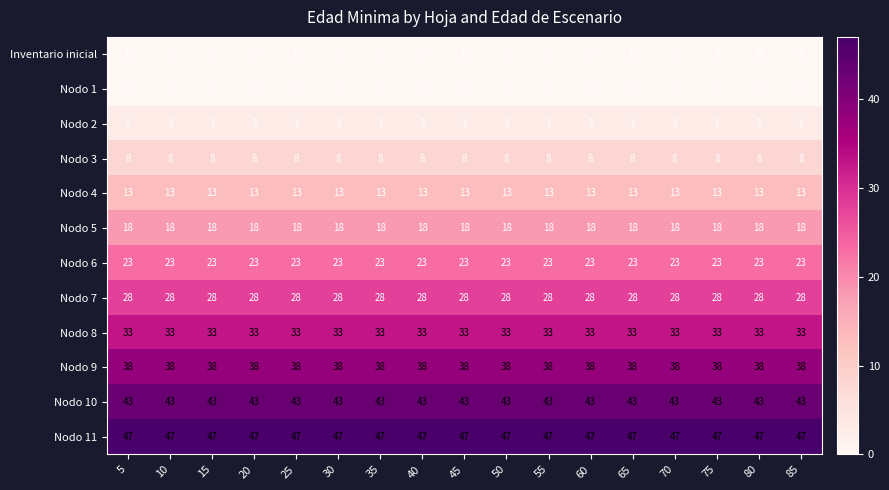

What is the maximum value shown in the chart?

47